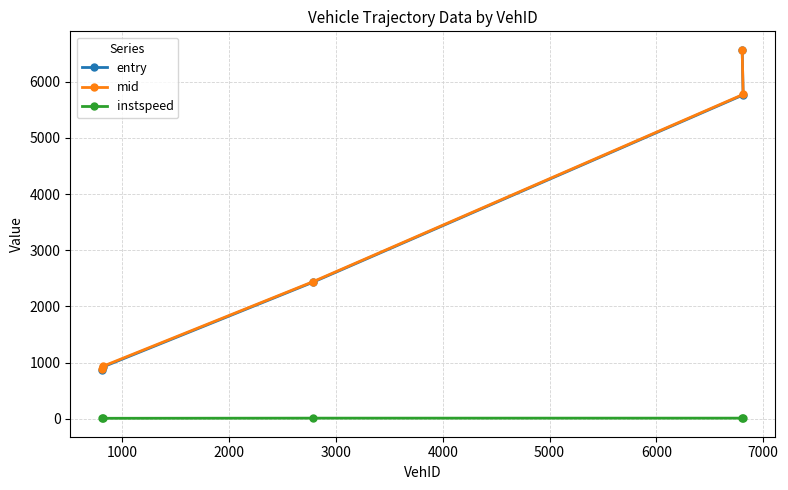

What is the value of the mid point at the 2nd from the left?

934.2